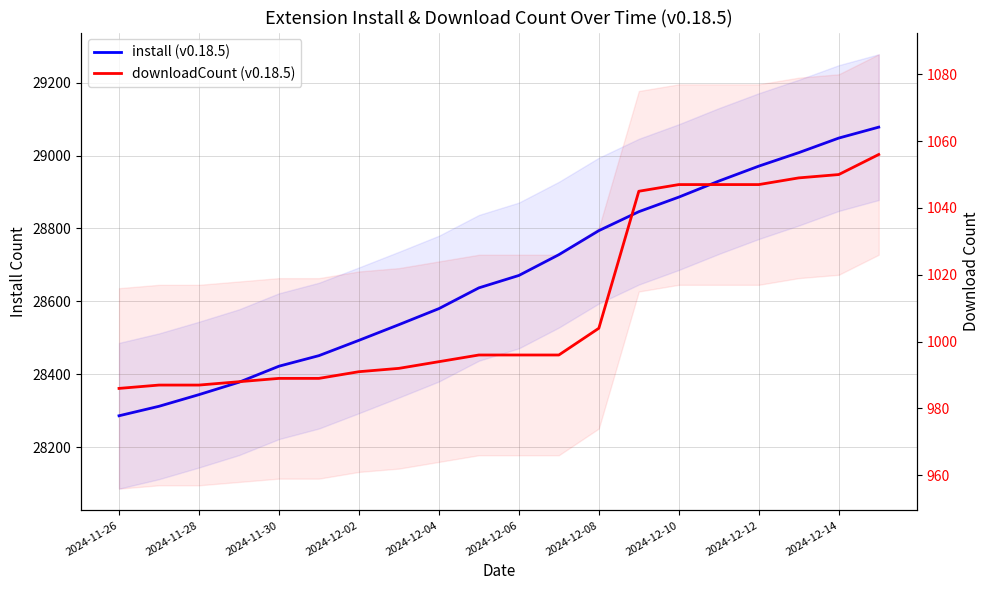

At which category is the sum across all series the highest?

19